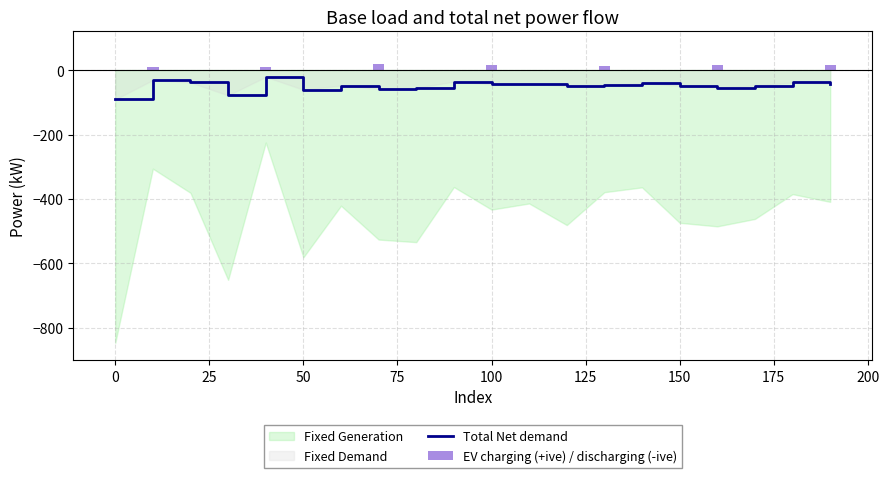

What is the minimum value for Total Net demand?

-91.0